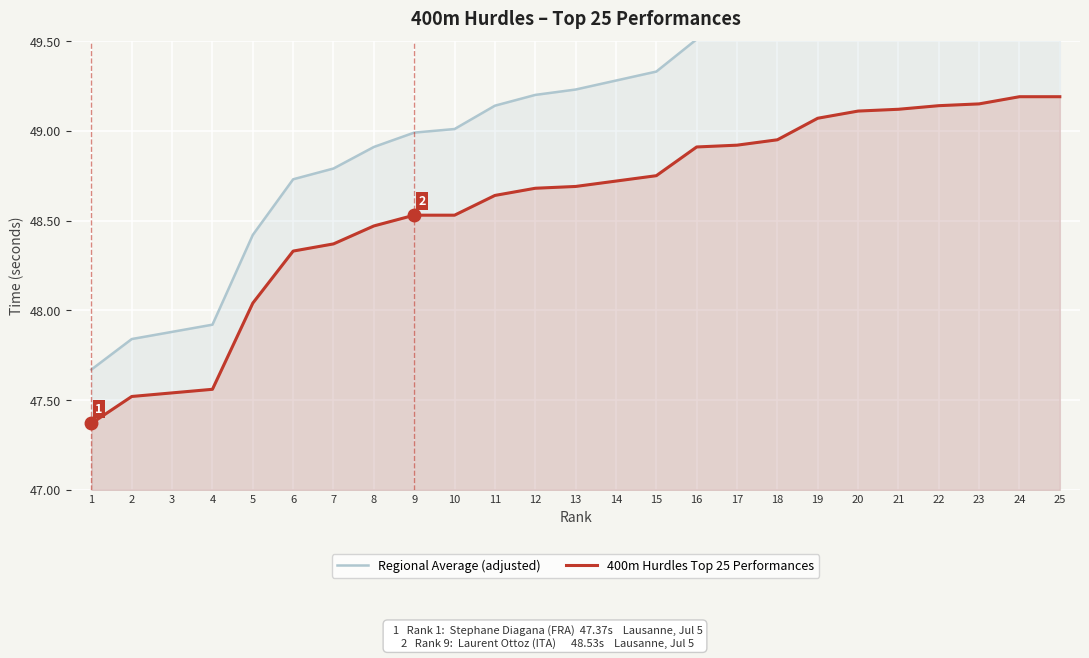

True or false: 400m Hurdles Top 25 Performances and Regional Average (adjusted) cross at least once.

False